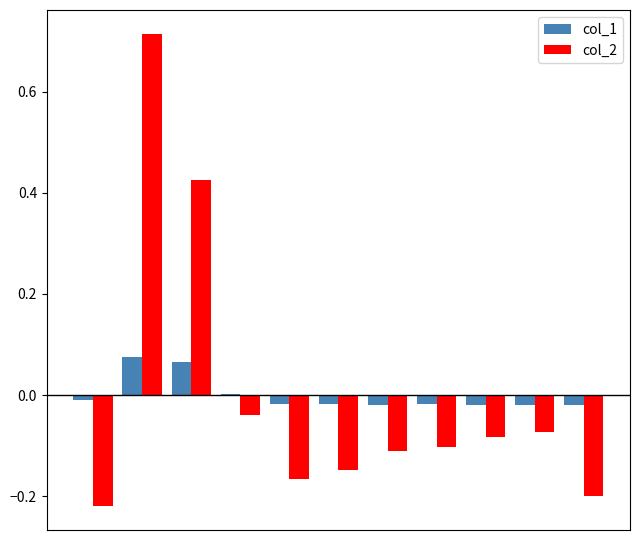

How many data points in col_2 are above 0?

2